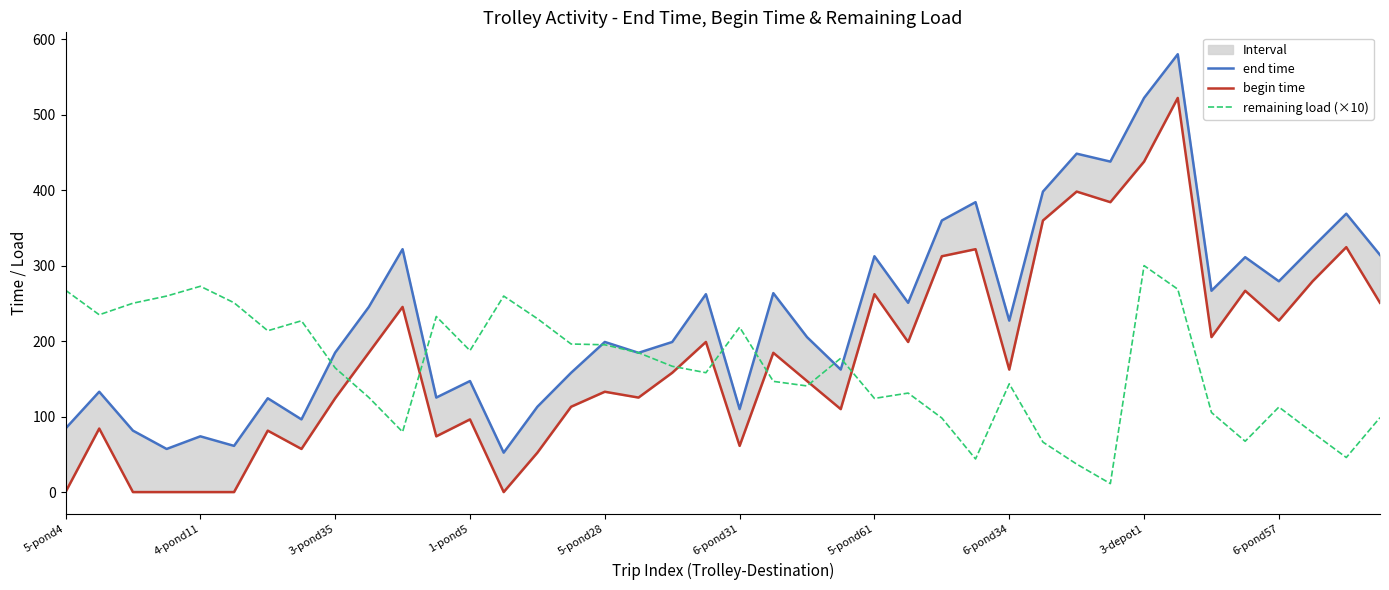

True or false: remaining load (×10) has a value of 182.8 at 6-pond57.

False